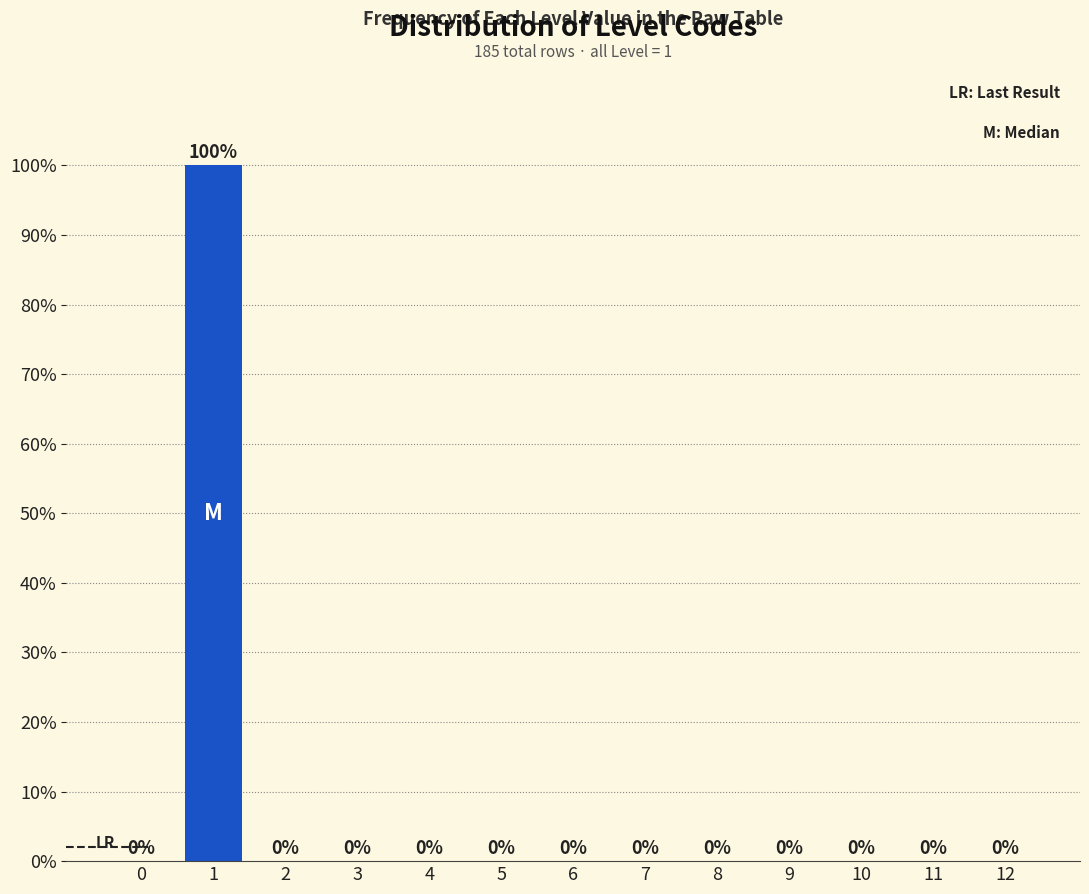

Reading left to right, transcribe all the data shown in this chart.

0=0	1=100	2=0	3=0	4=0	5=0	6=0	7=0	8=0	9=0	10=0	11=0	12=0